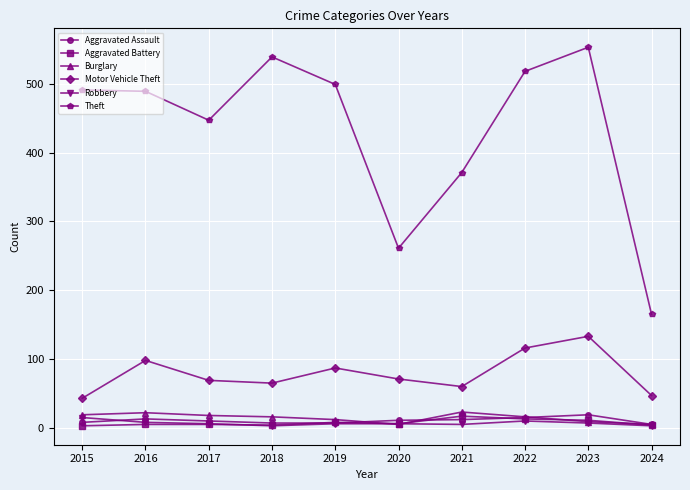

True or false: Motor Vehicle Theft and Aggravated Assault cross at least once.

False